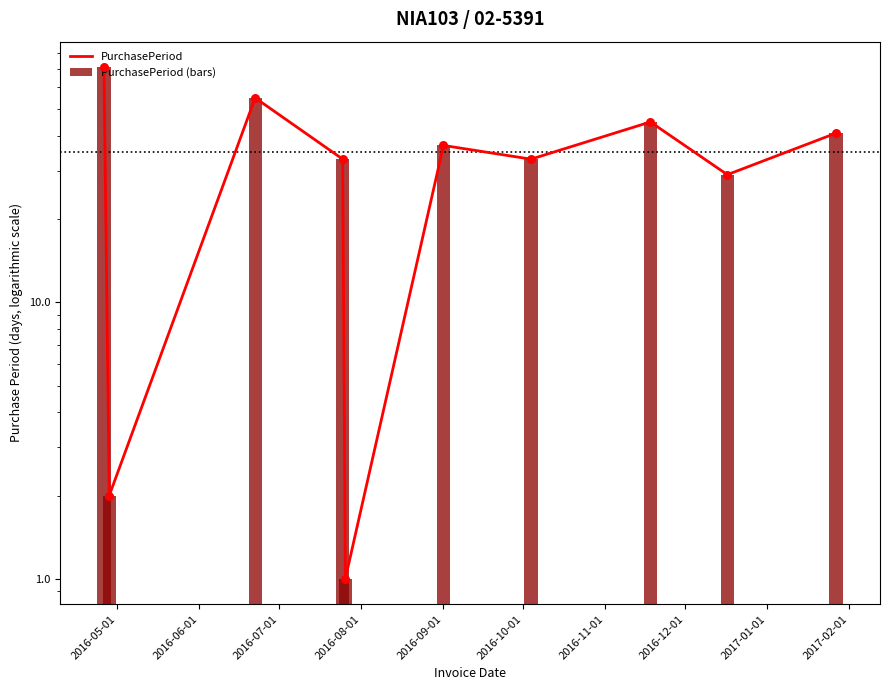

What are all the series names shown in the legend?

PurchasePeriod, PurchasePeriod (bars)